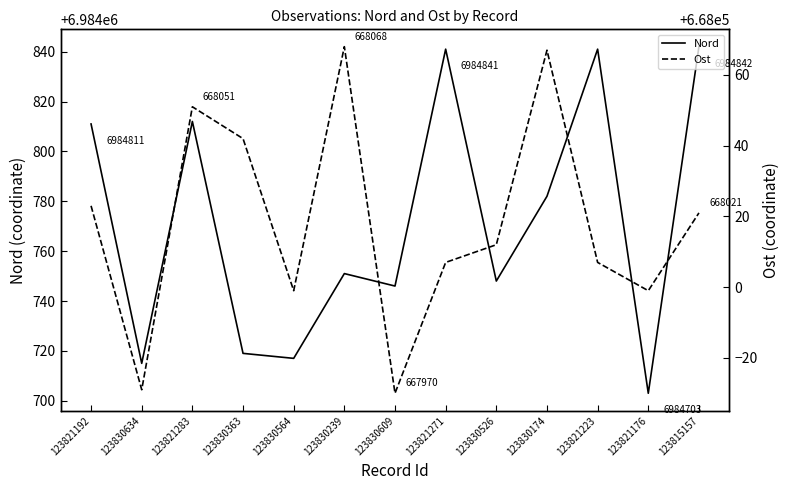

At which label is Ost closest to 668019?

123815157